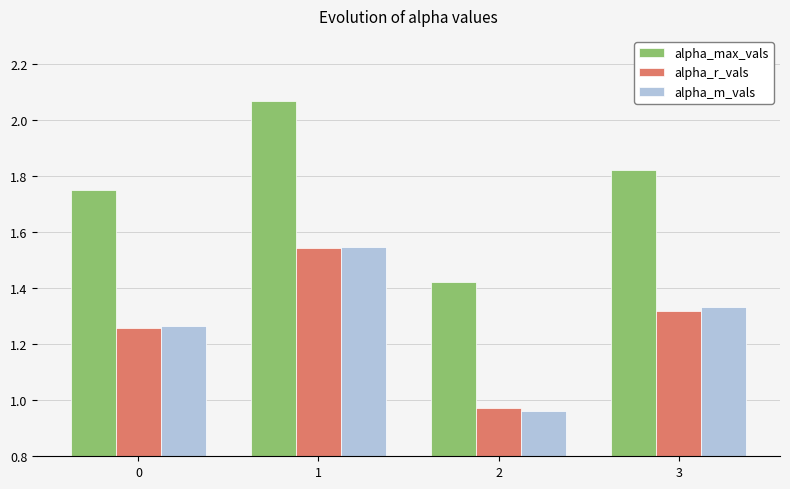

Which series has the largest total across all categories?

alpha_max_vals